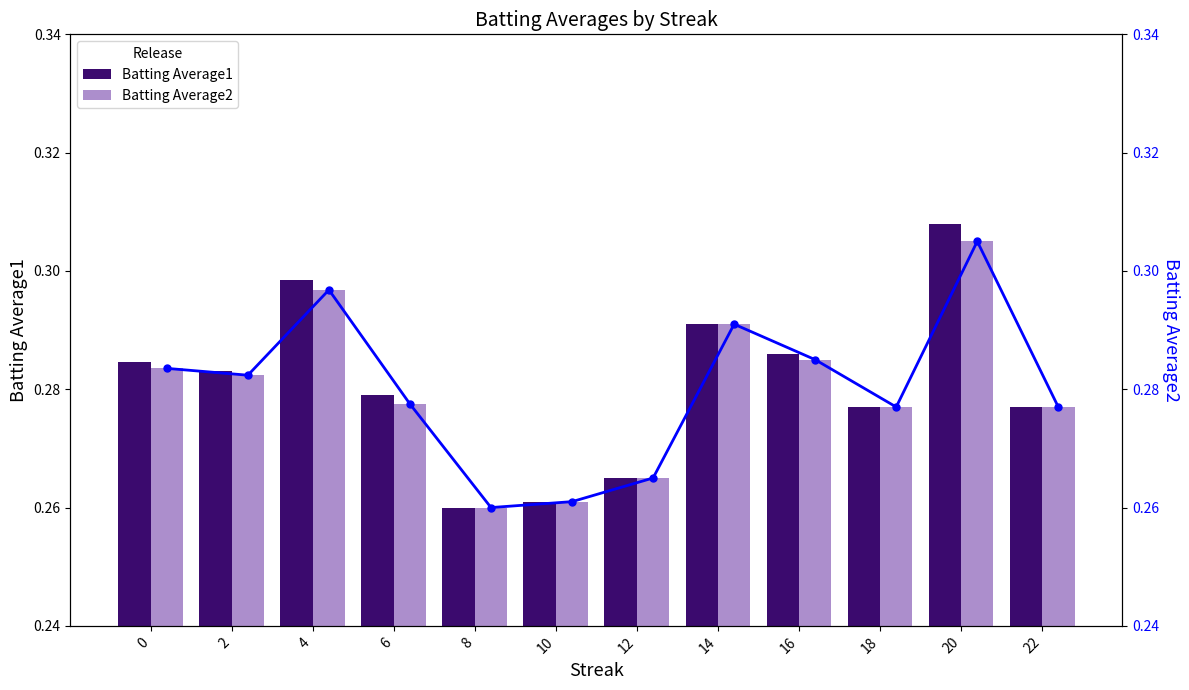

How many series are shown in this chart?

2